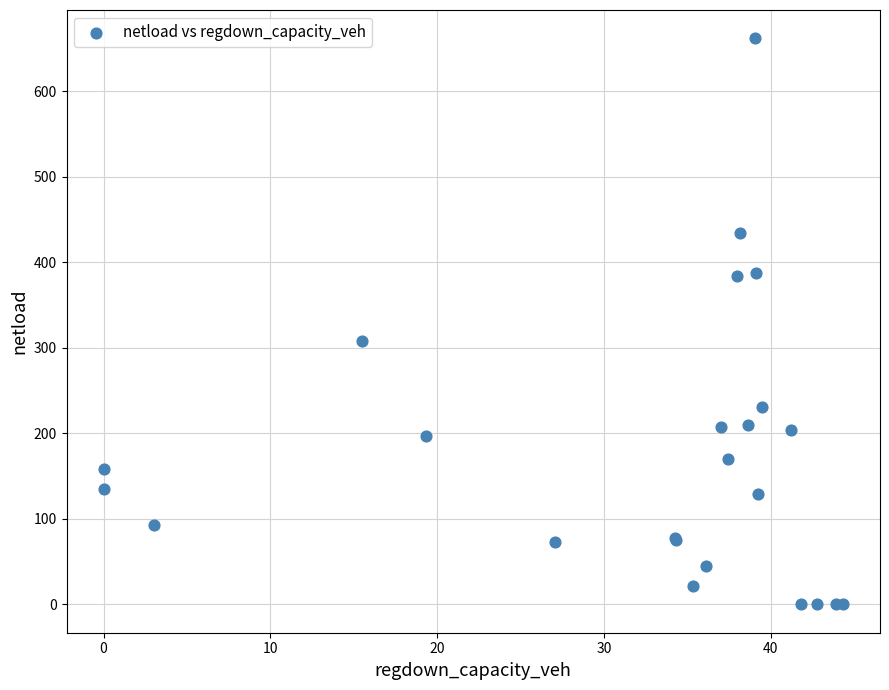

What Y value in the scatter plot is closest to 330?

307.9